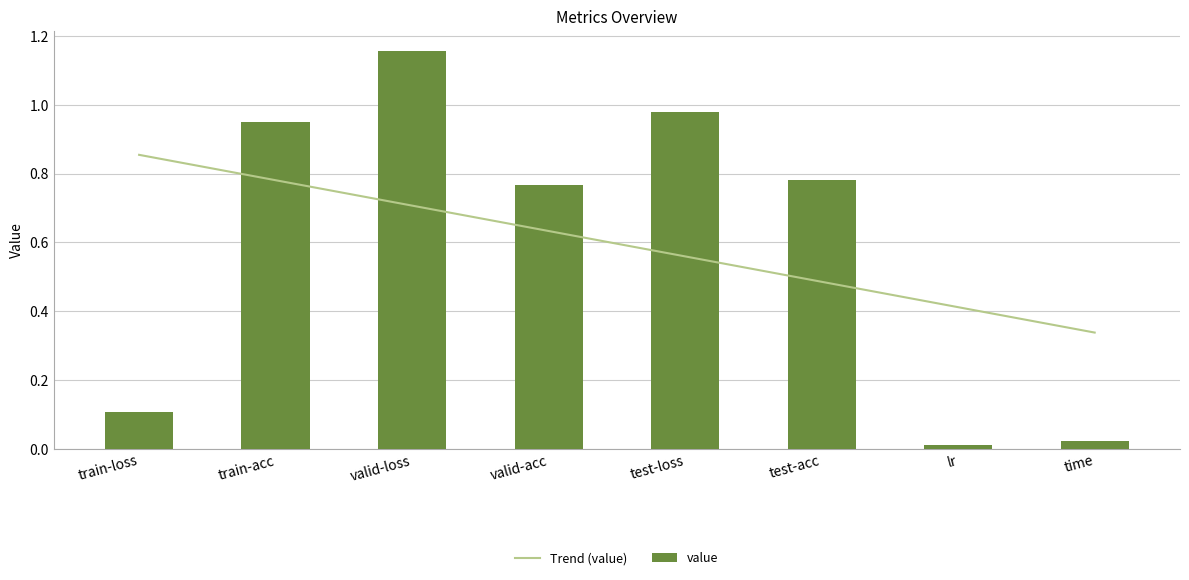

True or false: the data shows 0.8 at valid-acc.

True